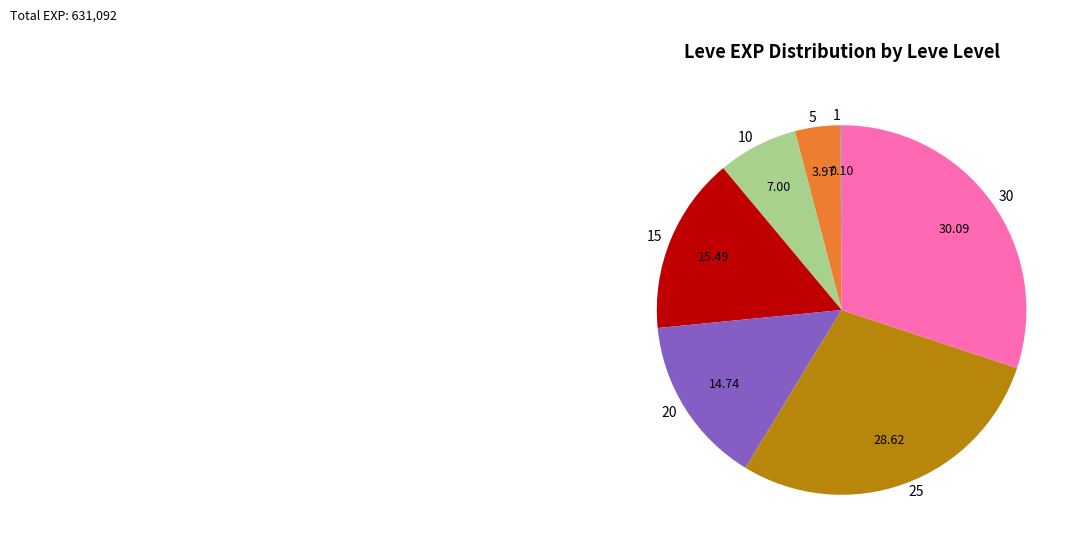

Between 25 and 5, which is larger?

25